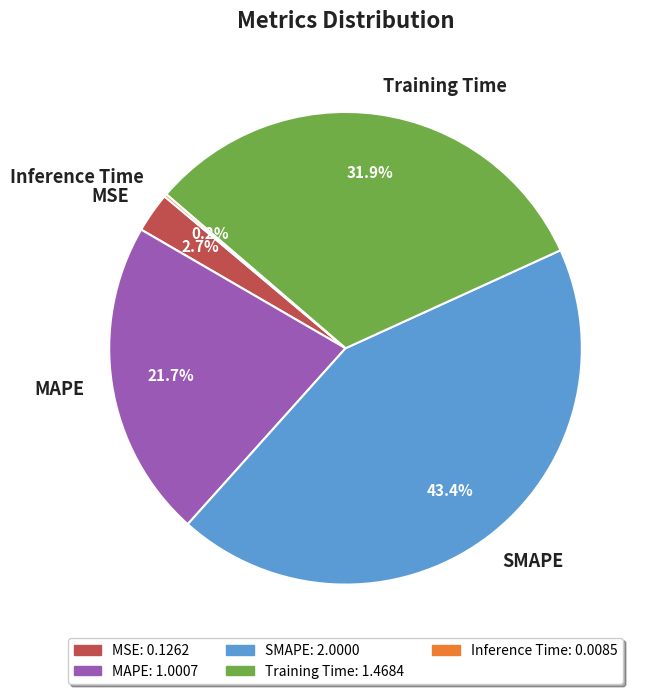

True or false: Training Time accounts for 32% of the total.

True